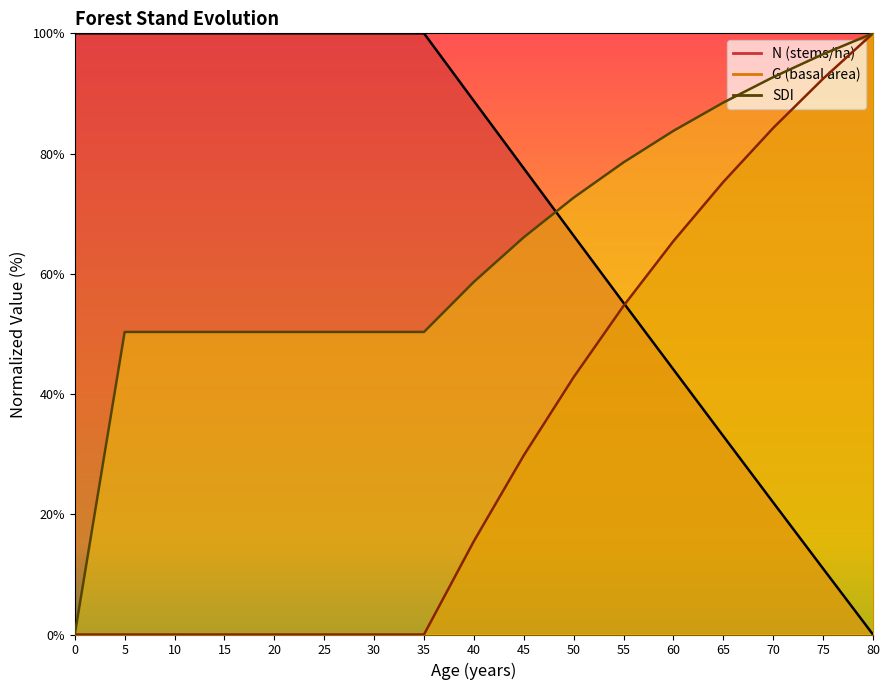

Is the value of SDI at 50 greater than the value of N at 65?

Yes